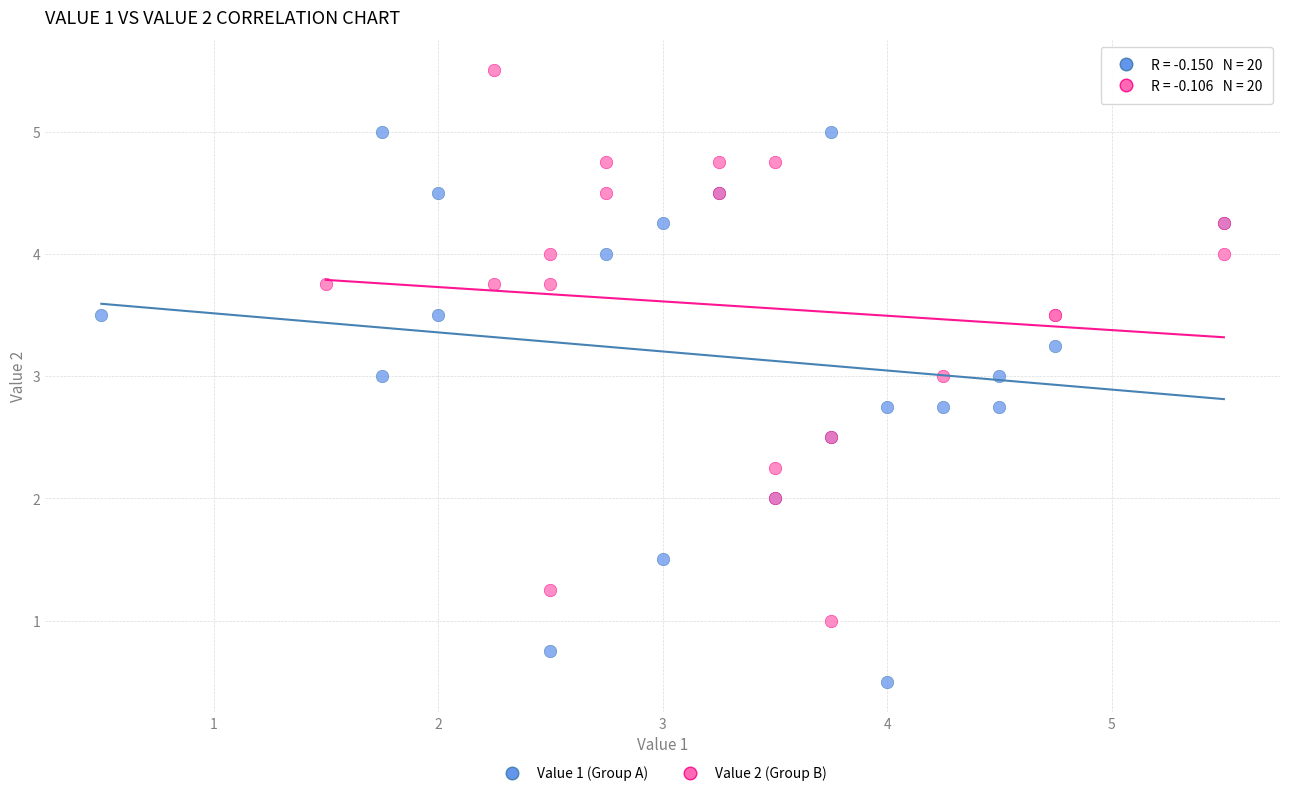

Which series reaches the maximum Y coordinate?

Value 2 (Group B)